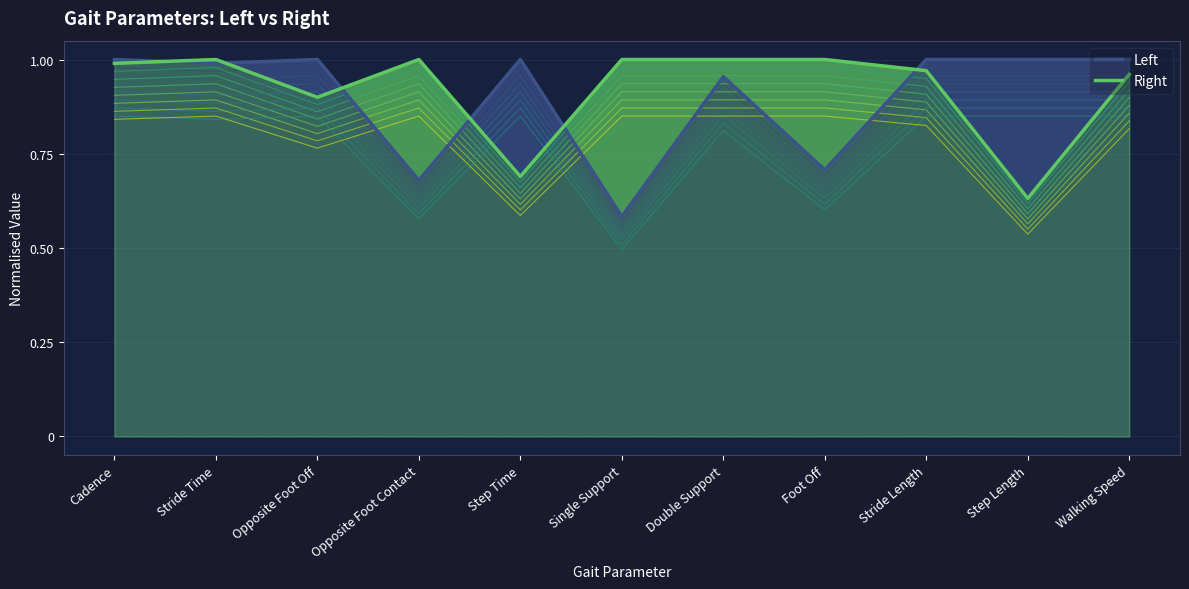

In Right, how many points are higher than both neighbors (excluding endpoints)?

2